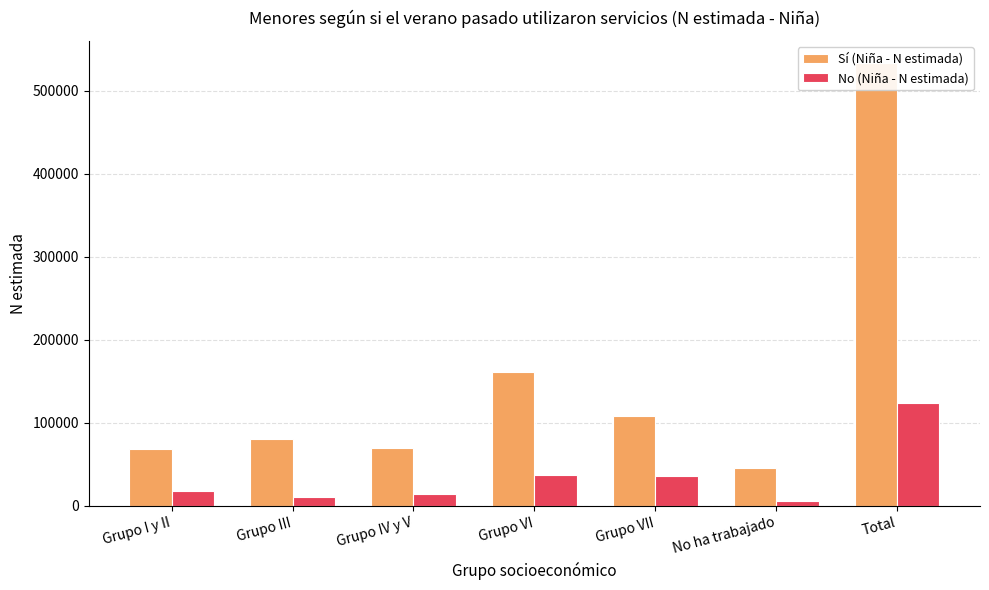

Rank the series at Total from lowest to highest value.

No (Niña - N estimada), Sí (Niña - N estimada)